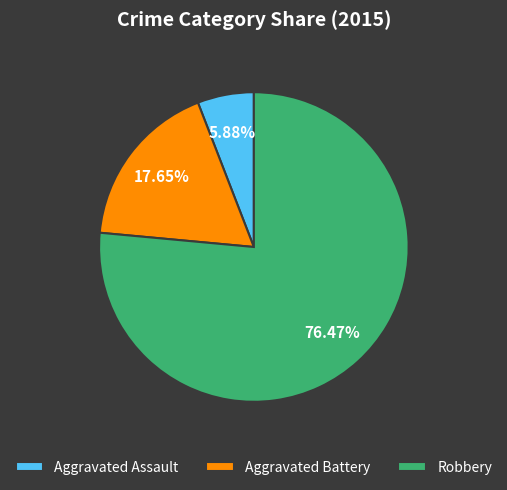

Which slice is the smallest?

Aggravated Assault